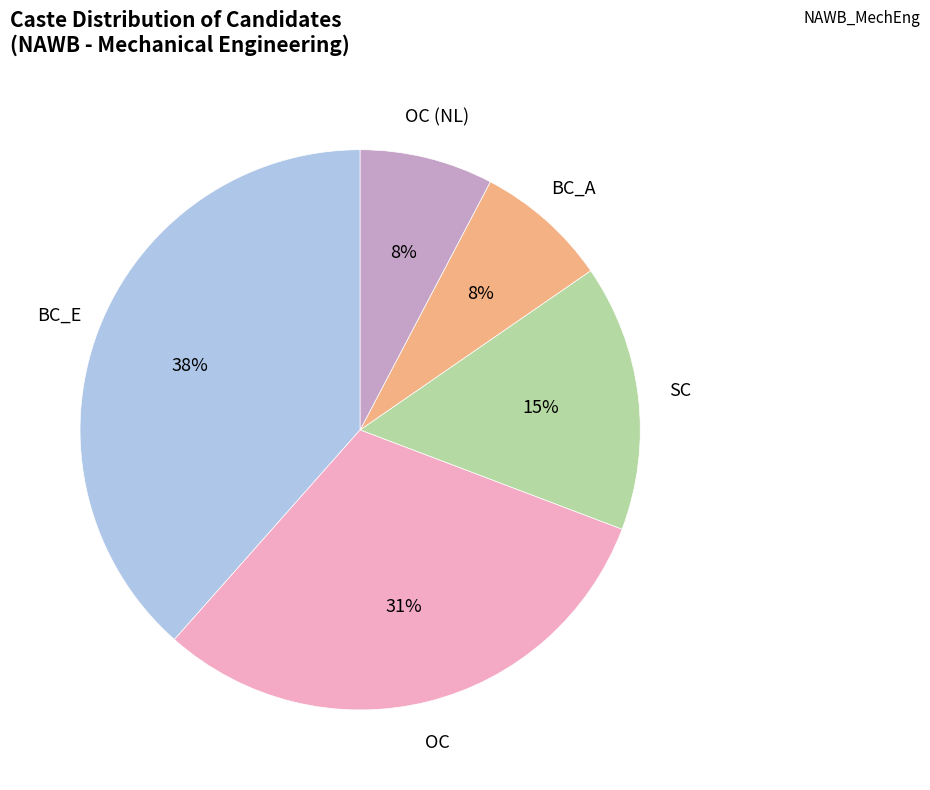

To the nearest percent, what is the average slice percentage?

20%